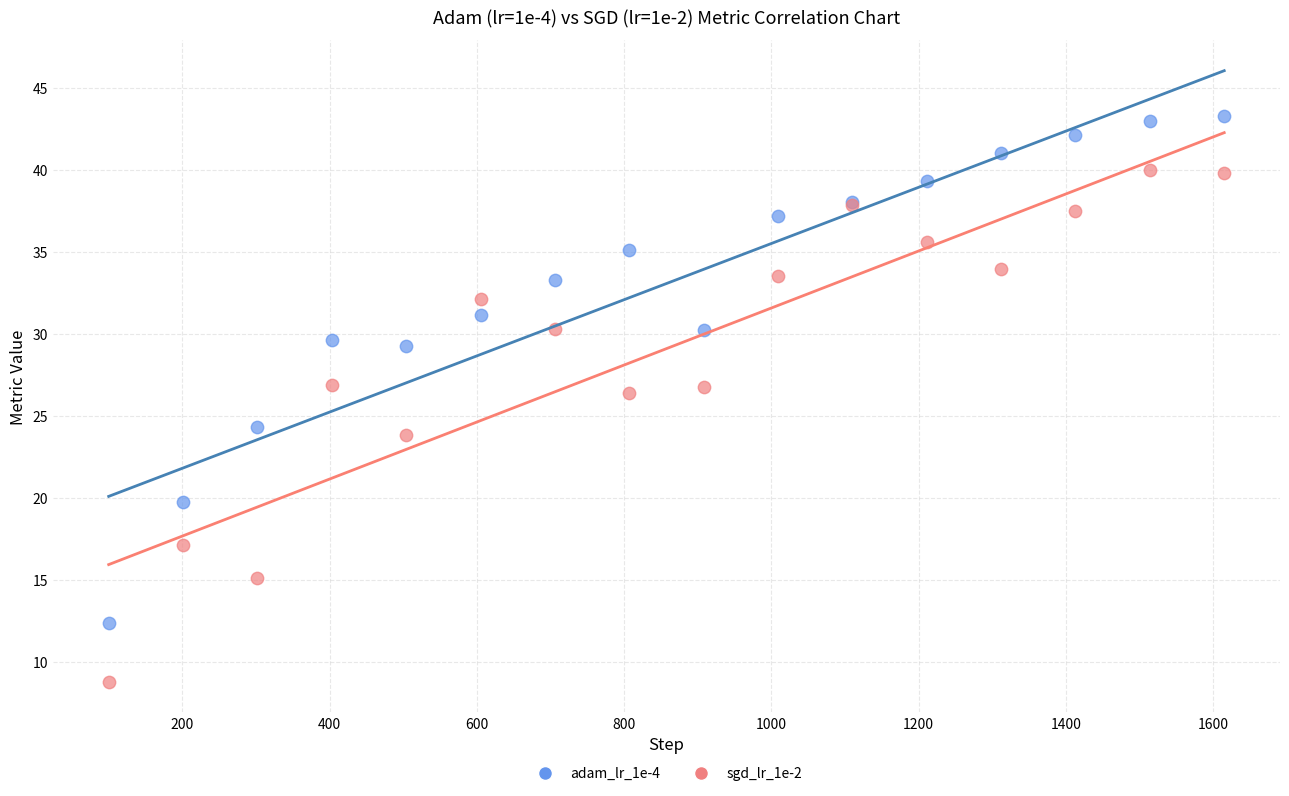

Which series contains the highest Y value?

adam_lr_1e-4